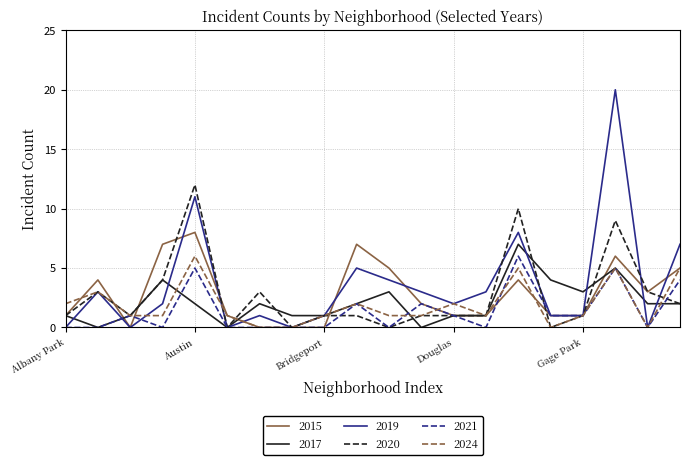

What is the highest value of the 2019 series?

20